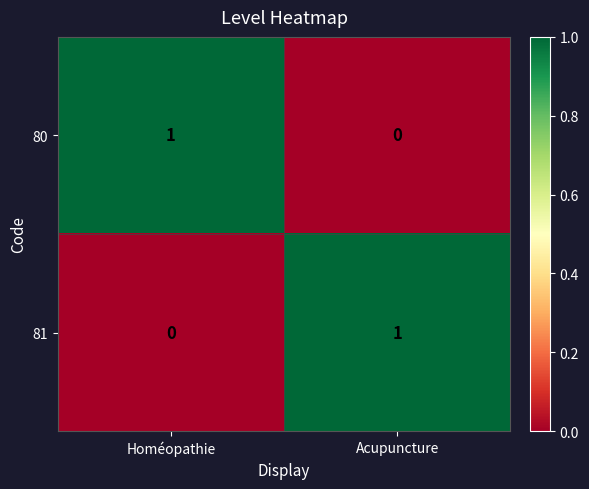

Is it true that 80 equals 0 at Acupuncture?

True